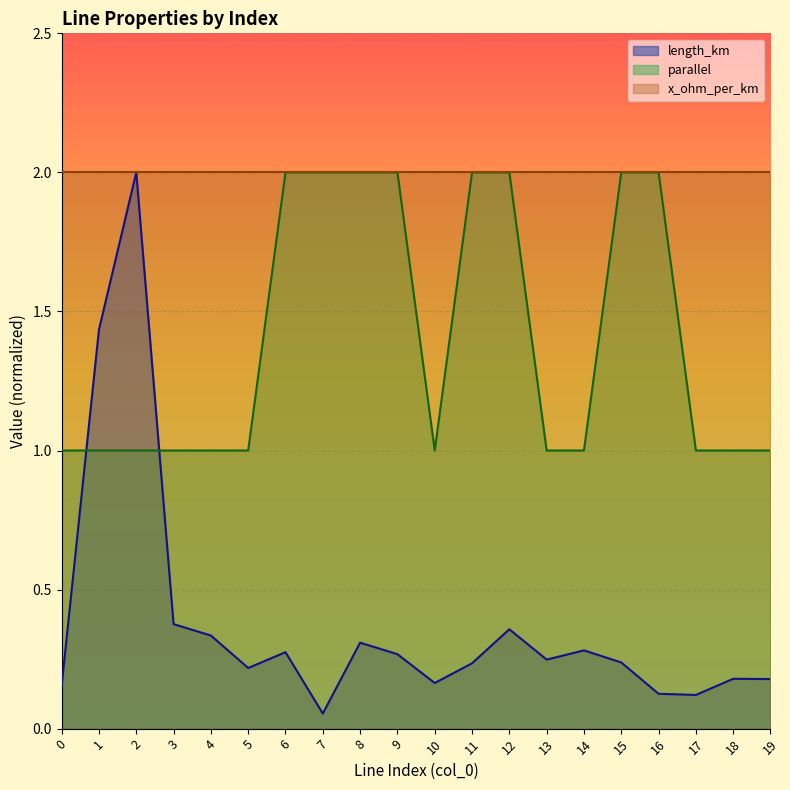

Reading right to left, extract all data points from this chart.

length_km: 0.2	0.2	0.1	0.1	0.2	0.3	0.2	0.4	0.2	0.2	0.3	0.3	0.1	0.3	0.2	0.3	0.4	2.0	1.4	0.2
parallel: 1.0	1.0	1.0	2.0	2.0	1.0	1.0	2.0	2.0	1.0	2.0	2.0	2.0	2.0	1.0	1.0	1.0	1.0	1.0	1.0